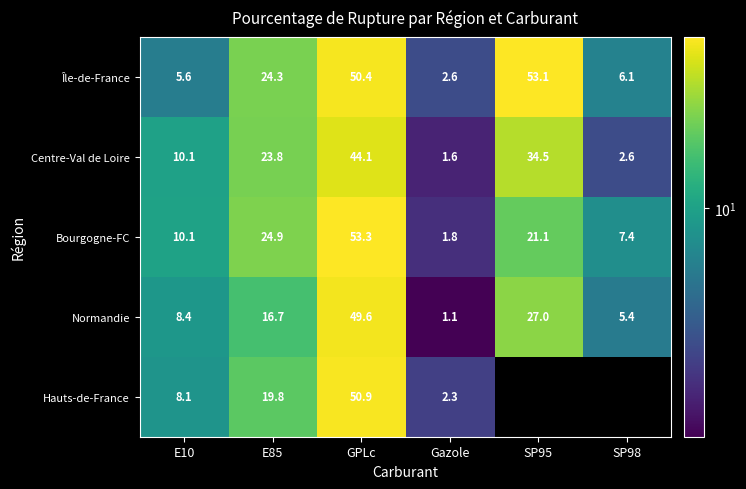

List the labels in order of Centre-Val de Loire value, largest first.

GPLc, SP95, E85, E10, SP98, Gazole